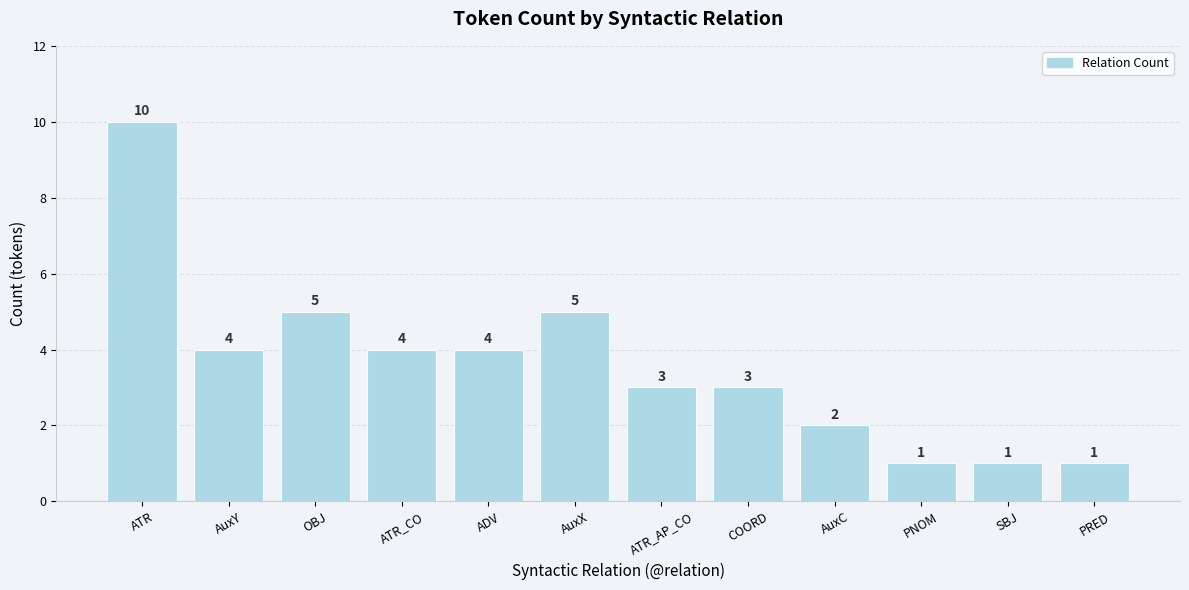

True or false: the data shows 4 at ATR_CO.

True